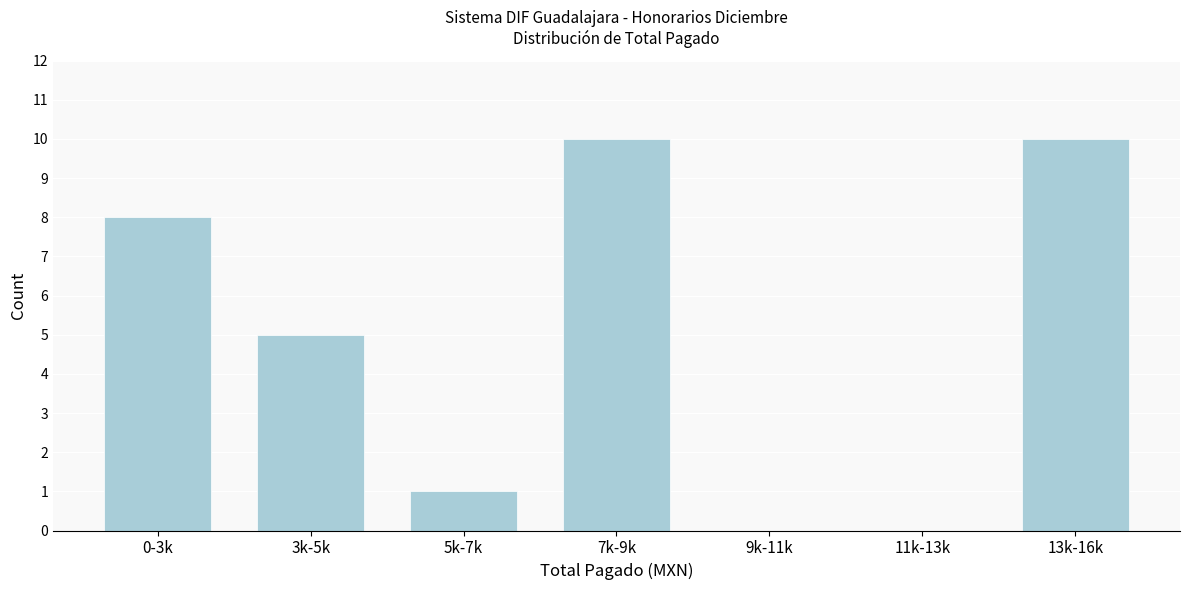

Reading right to left, what are all the values shown in this chart?

13k-16k=10	11k-13k=0	9k-11k=0	7k-9k=10	5k-7k=1	3k-5k=5	0-3k=8